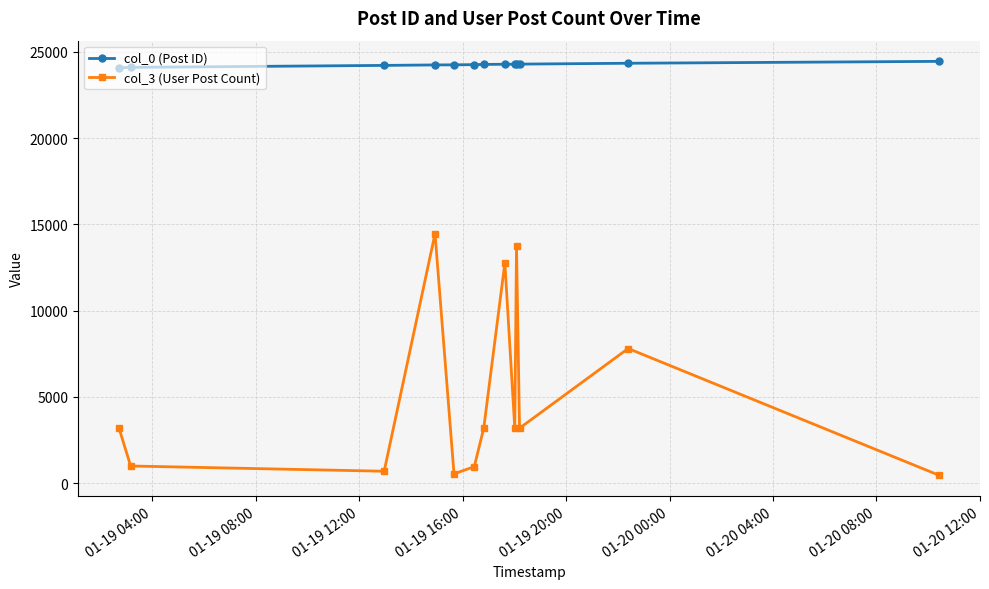

True or false: col_0 (Post ID) and col_3 (User Post Count) cross at least once.

False